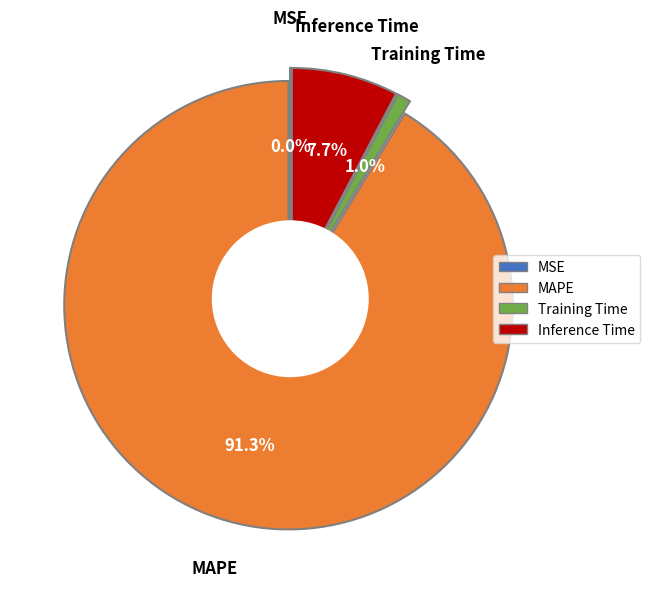

To the nearest percent, what is the average slice percentage?

25%